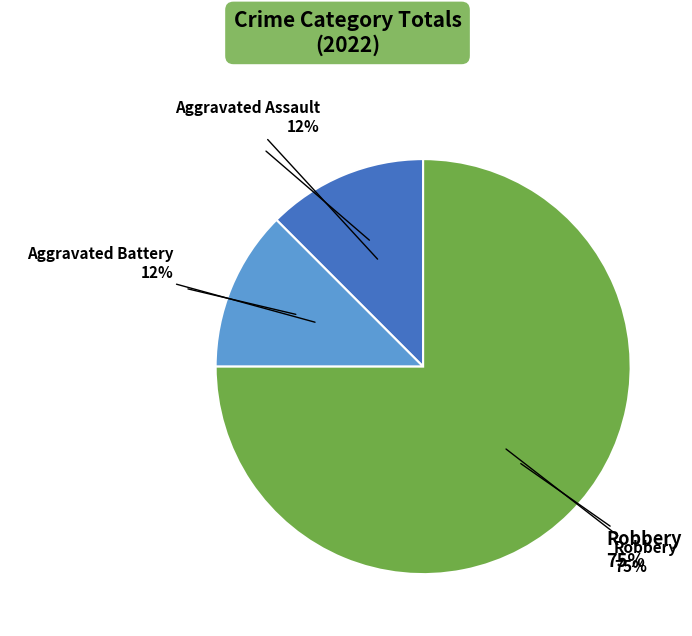

What is the total percentage of Aggravated Battery and Aggravated Assault?

25.0%